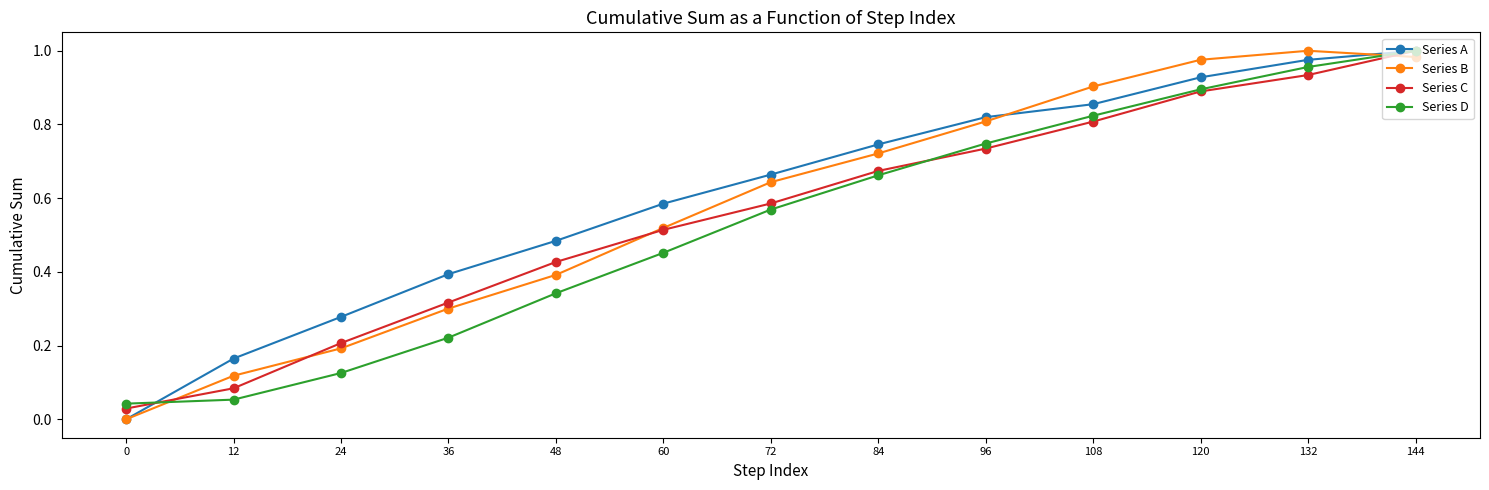

At 12, list the series in order from largest to smallest.

Series A, Series B, Series C, Series D